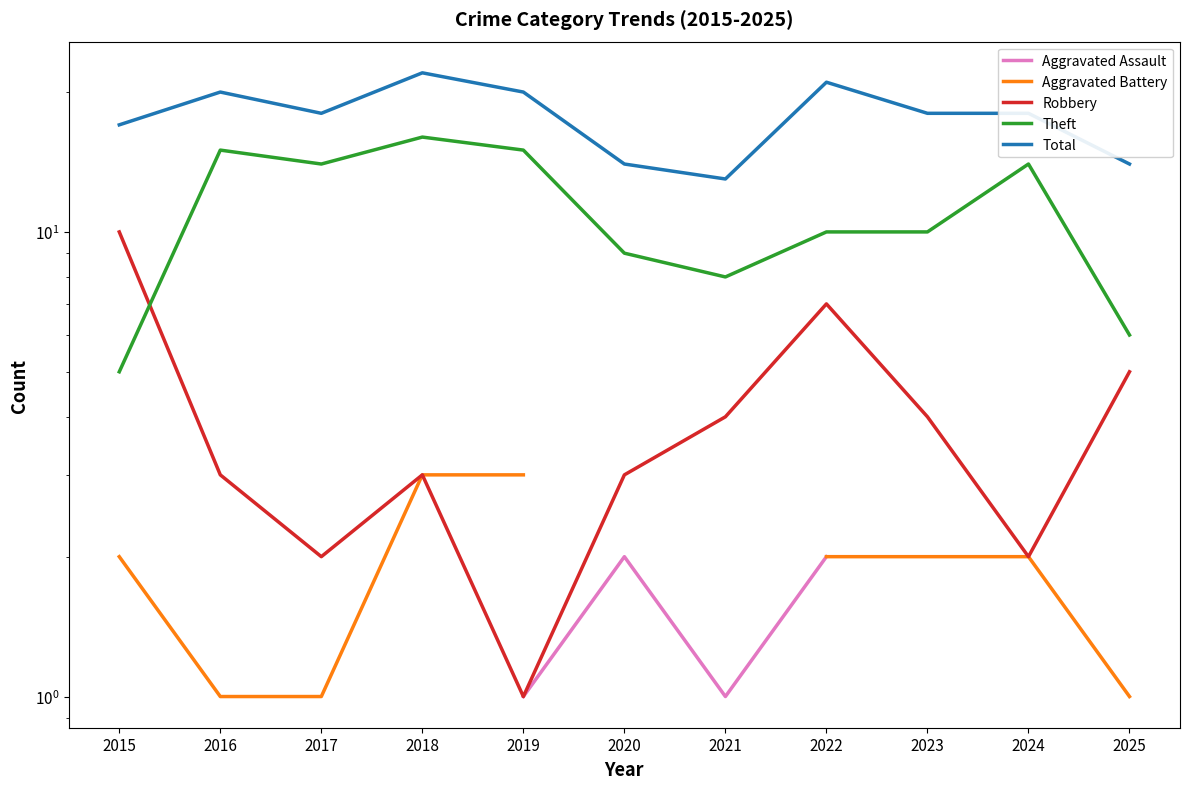

At which label does Robbery first exceed 3?

2015